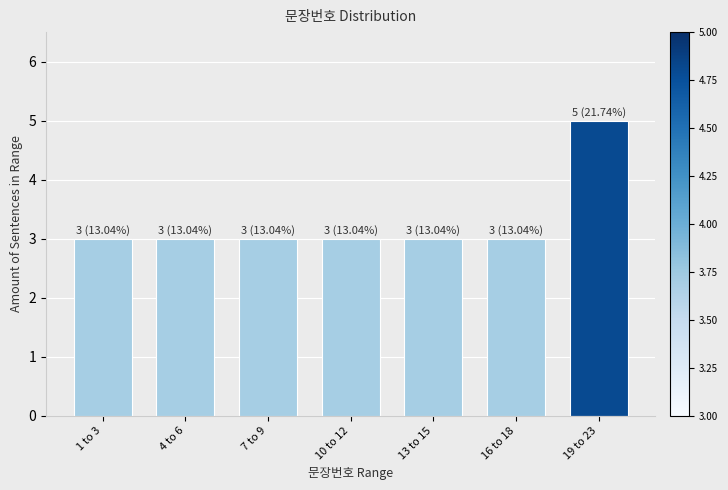

Reading left to right, what are all the values shown in this chart?

1 to 3=3	4 to 6=3	7 to 9=3	10 to 12=3	13 to 15=3	16 to 18=3	19 to 23=5